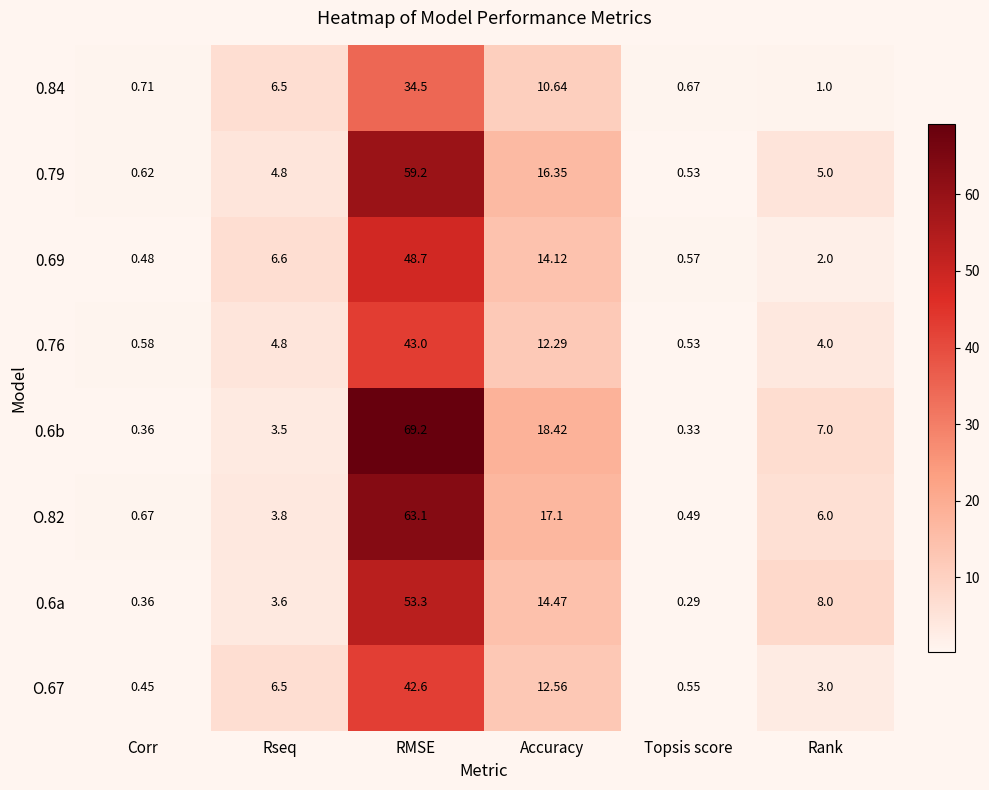

How many values in the 0.79 series are below 5?

3